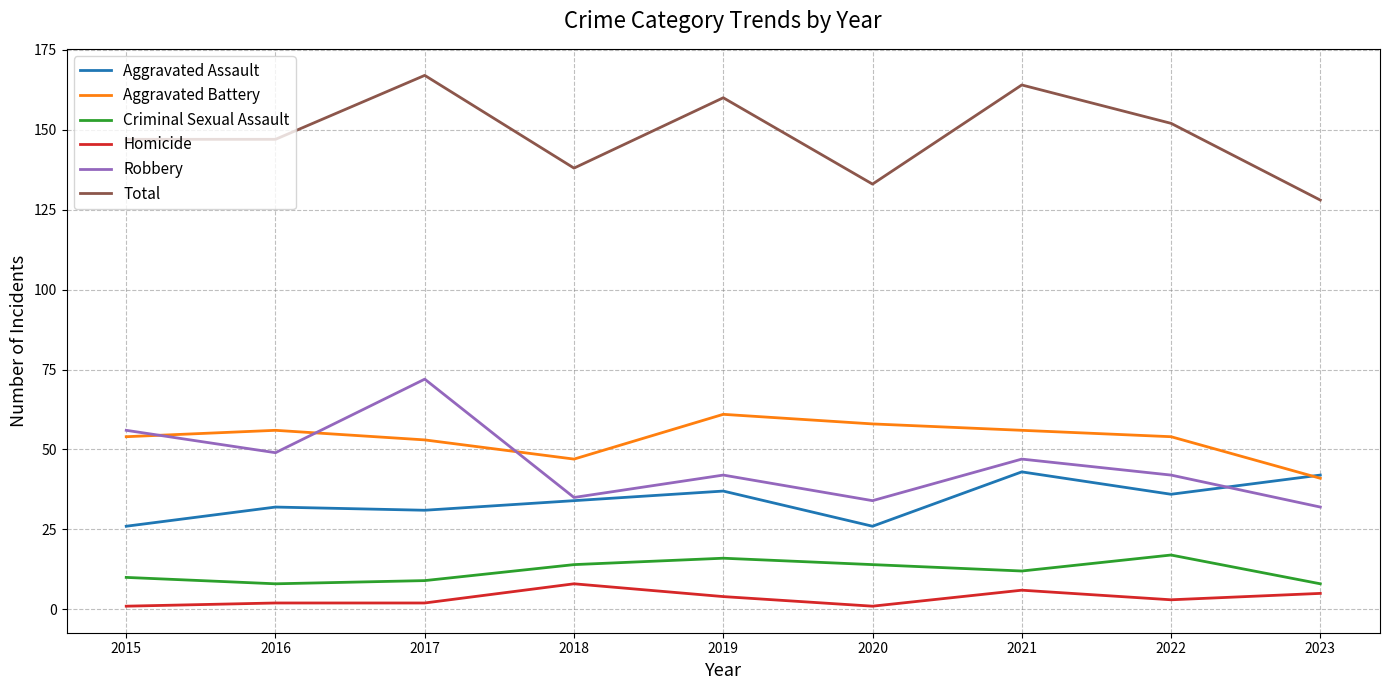

Which series changed the most between 2015 and 2020?

Robbery